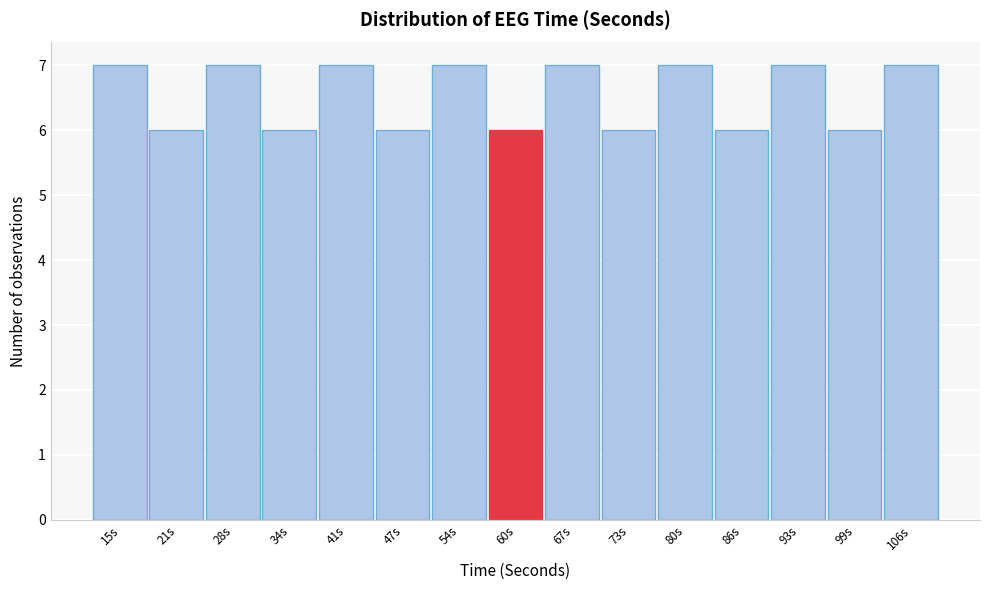

Reading left to right, what are all the values shown in this chart?

15s=7	21s=6	28s=7	34s=6	41s=7	47s=6	54s=7	60s=6	67s=7	73s=6	80s=7	86s=6	93s=7	99s=6	106s=7